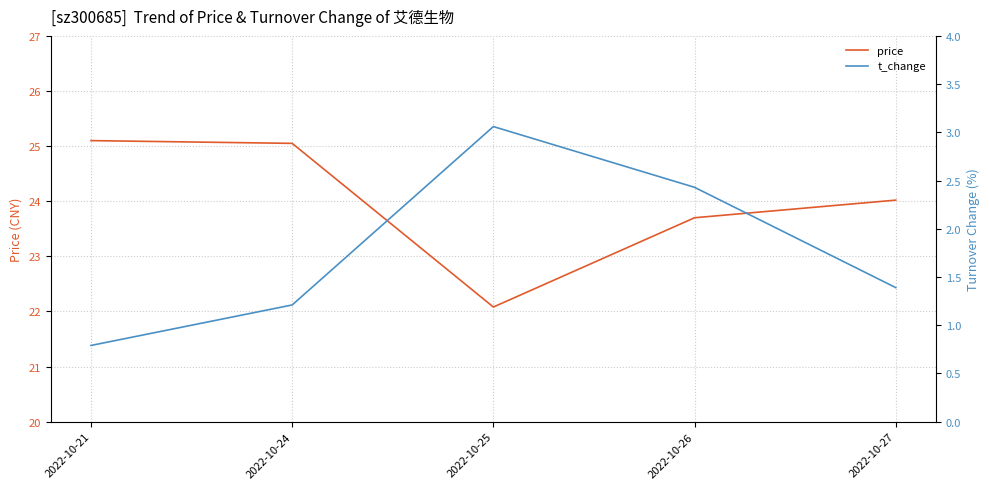

What is the difference between the maximum and minimum values in the t_change series?

2.3